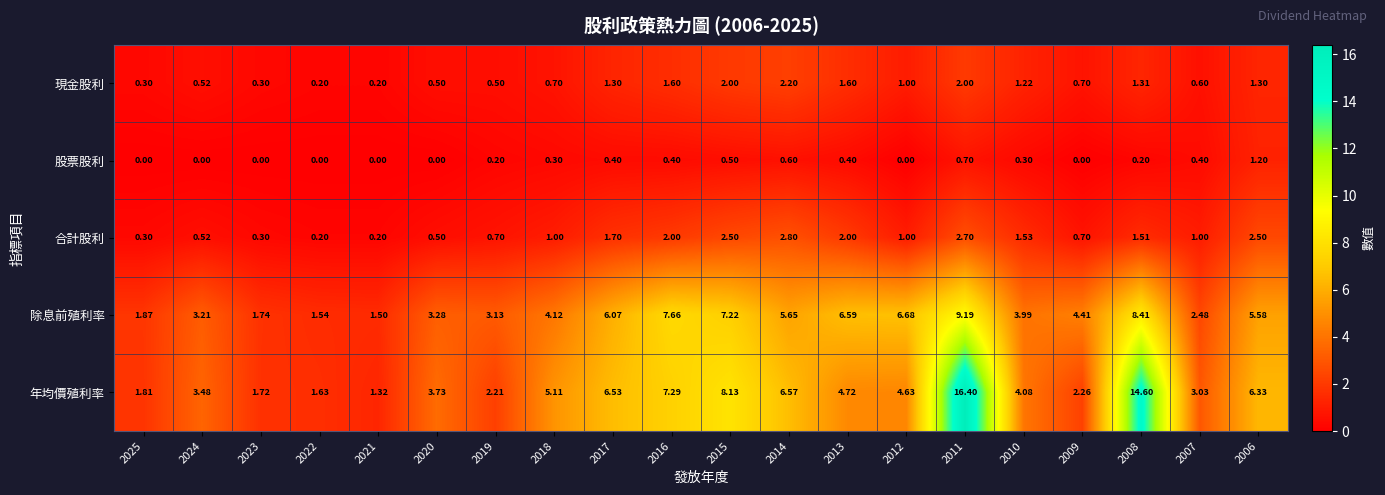

Is the value of 年均價殖利率 at 2011 greater than the value of 股票股利 at 2023?

Yes